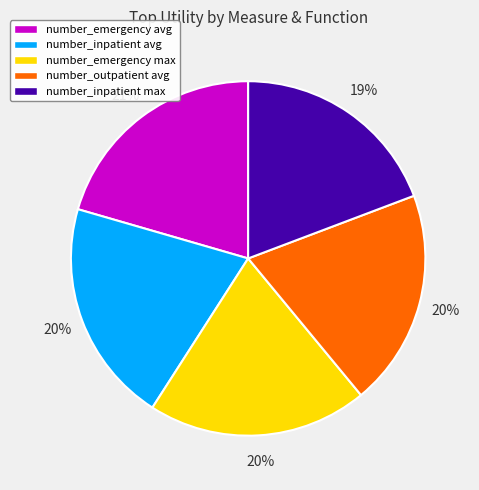

To the nearest percent, what percentage of the pie is number_inpatient avg?

20%